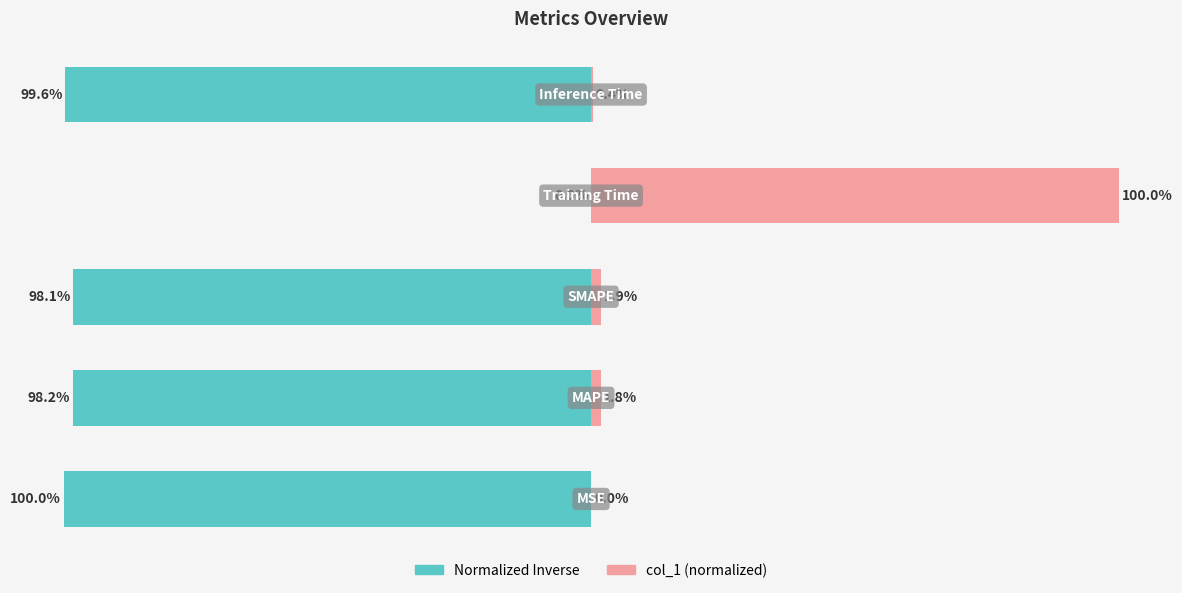

Between 4 and 2, which is larger?

2